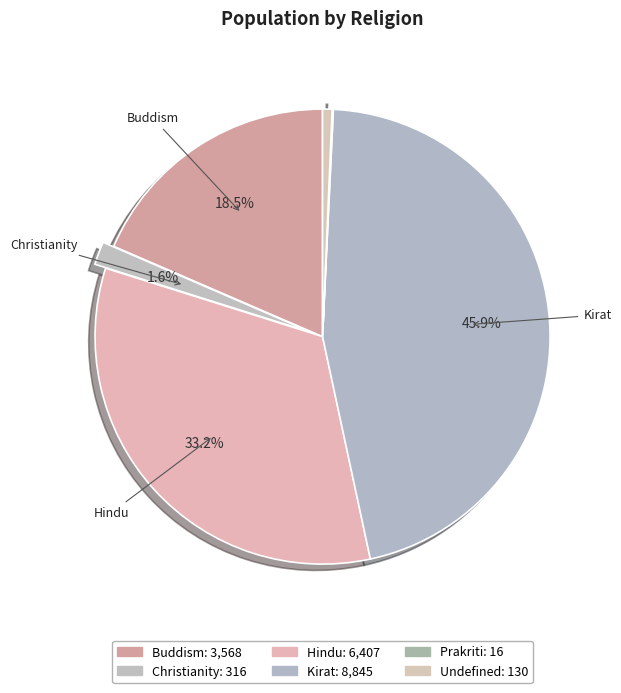

True or false: Prakriti accounts for 0% of the total.

True